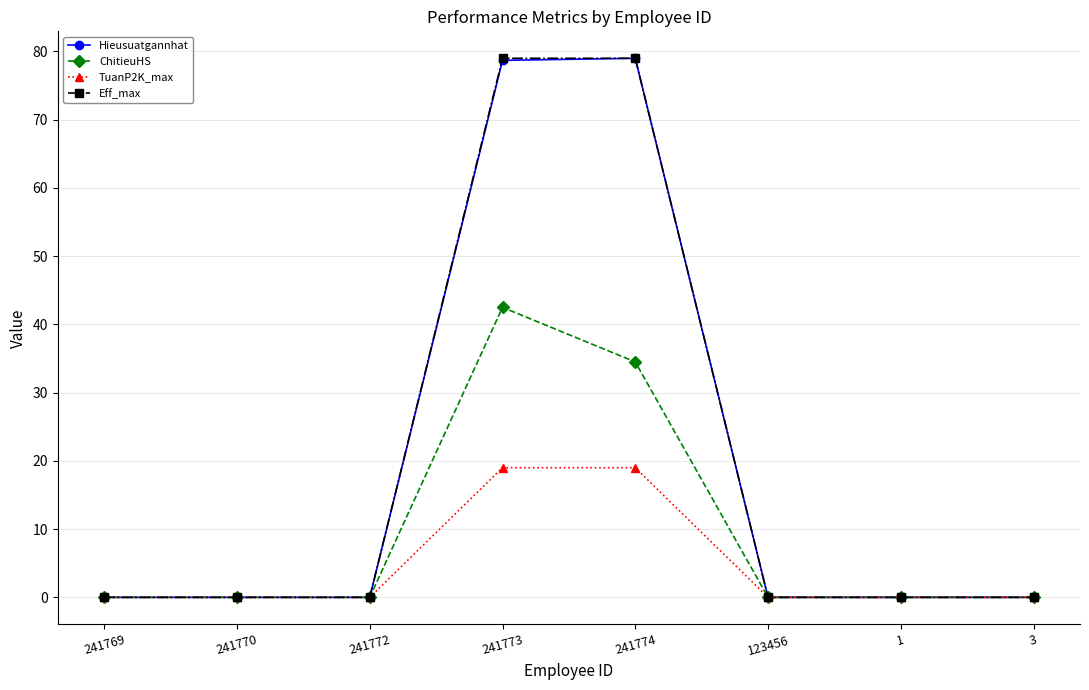

At which category is the sum across all series the highest?

241773